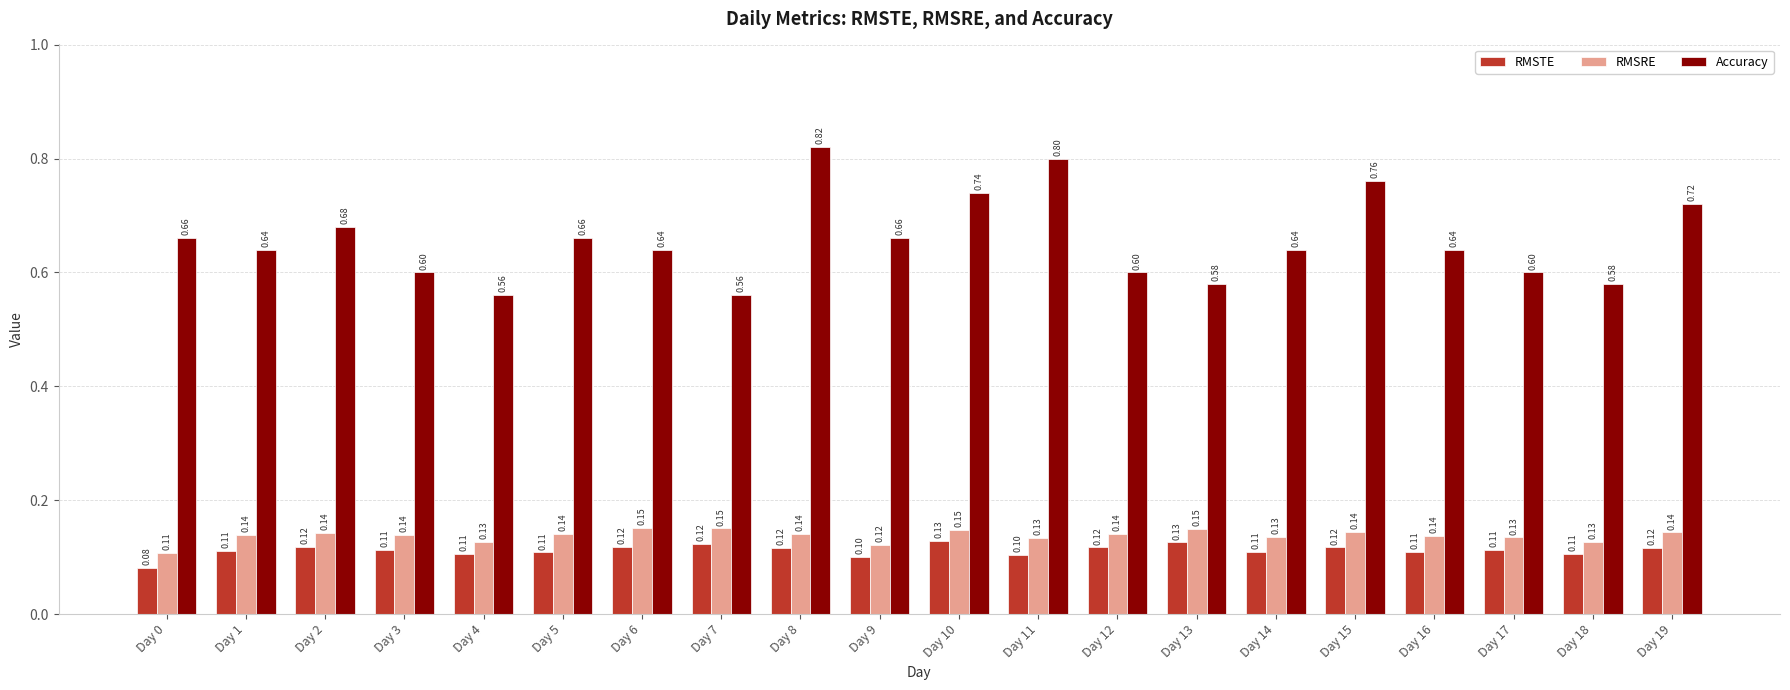

Between Day 12 and Day 15, which series saw the biggest shift?

Accuracy